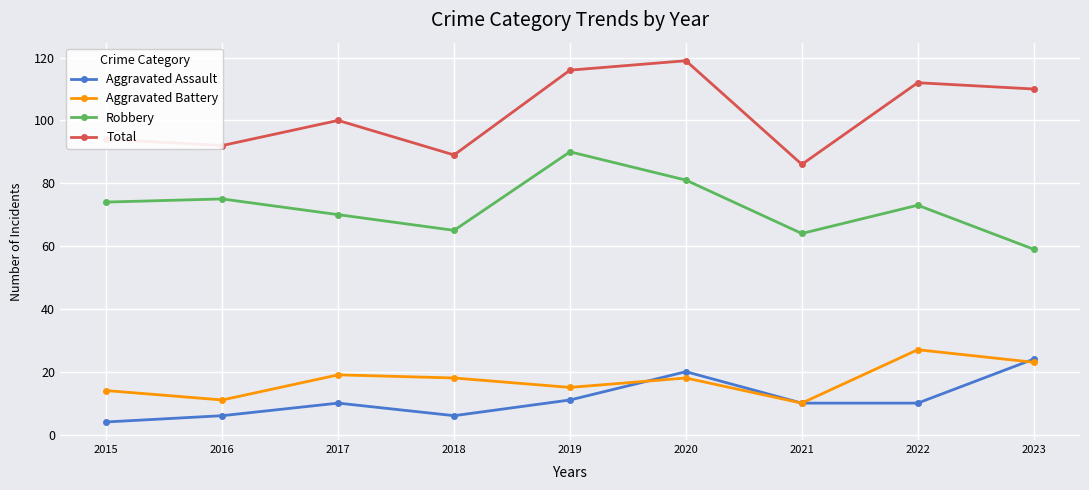

What is the value of the Robbery point at the 2nd from the left?

75